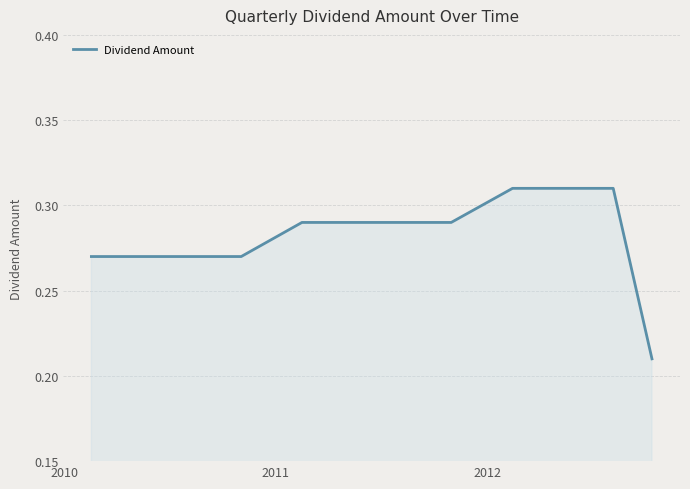

How many categories are shown in the chart?

12